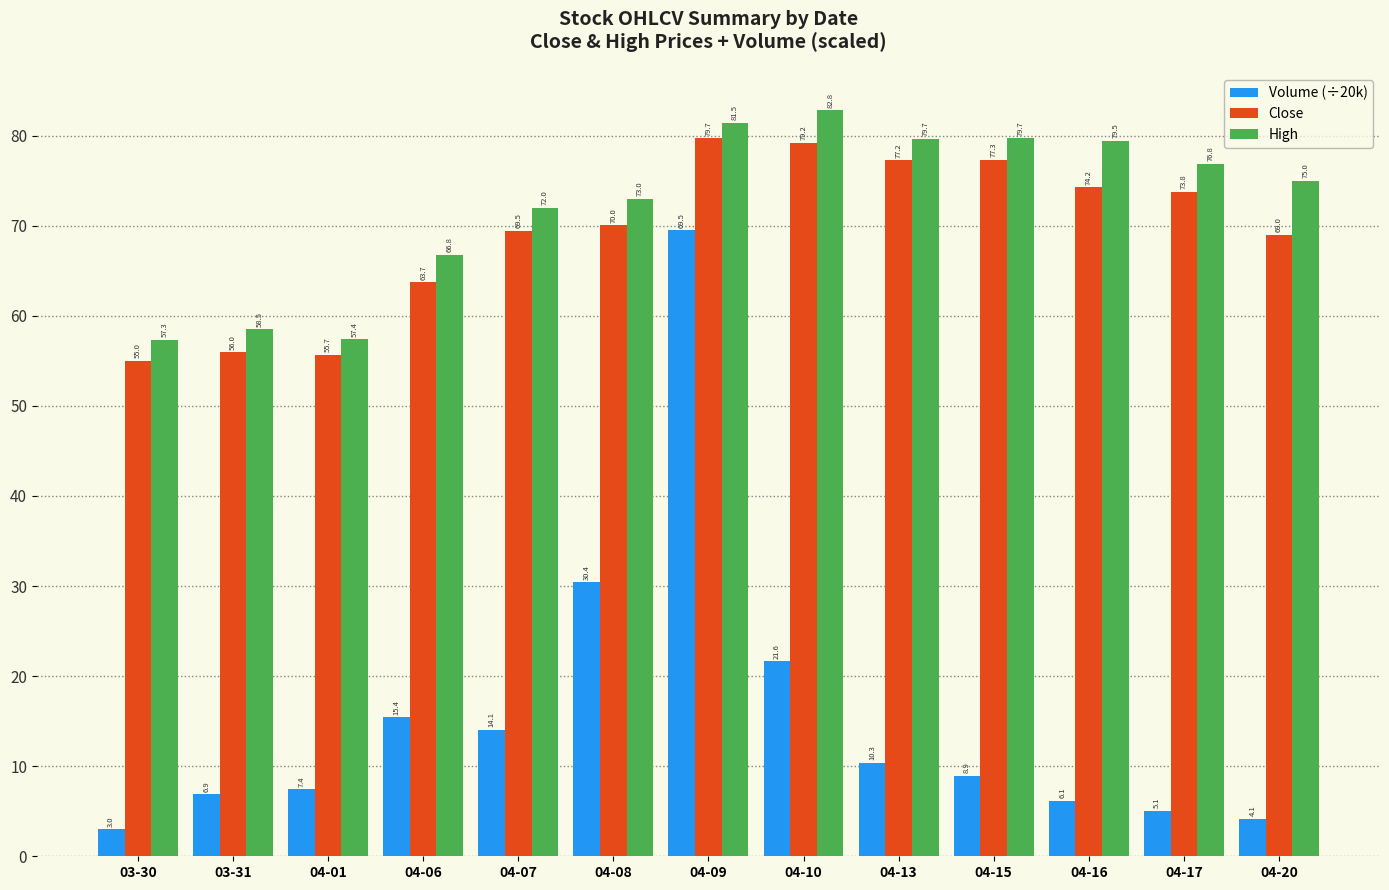

What are all the series names shown in the legend?

Volume (÷20k), Close, High